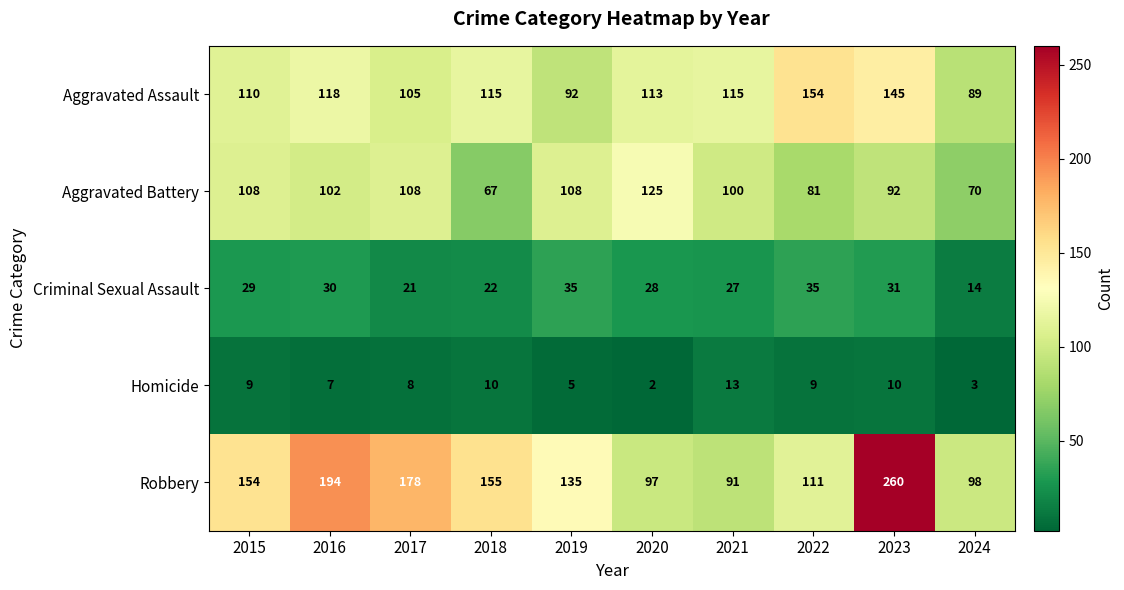

What is the greatest value displayed?

260